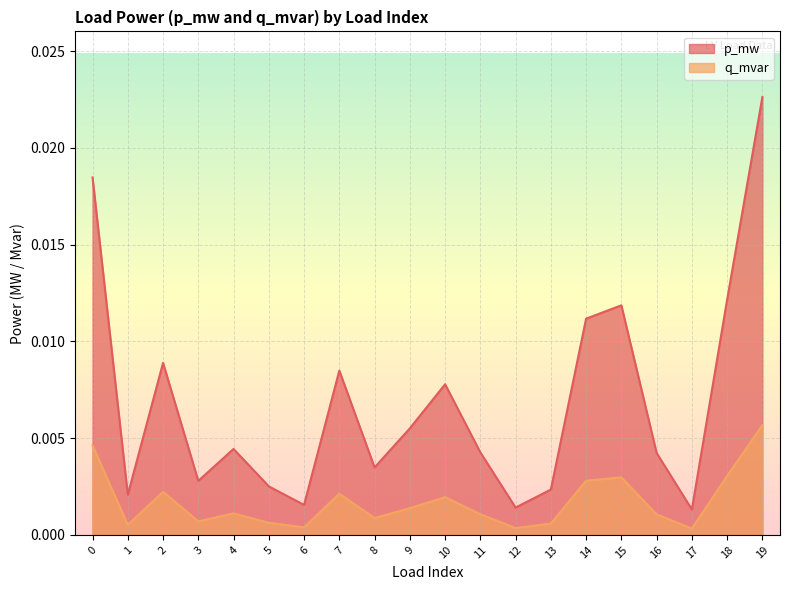

At which category does the chart reach its peak across all series?

19